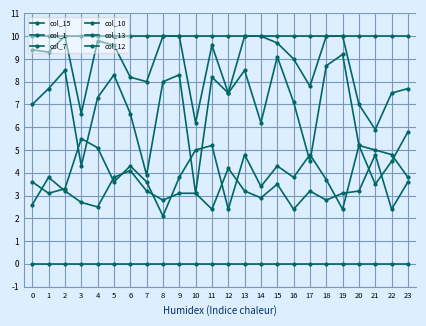

What is the sum of the col_1 values at 20 and 5?

20.0